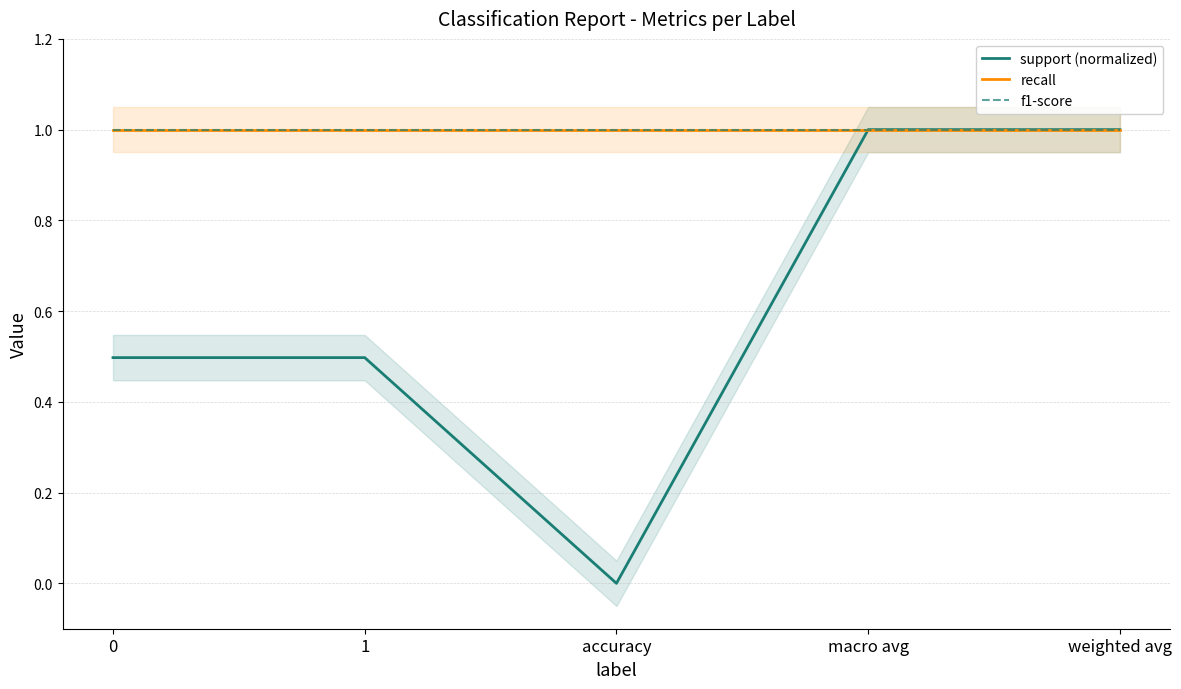

What is the sum of the f1-score values at 1 and weighted avg?

2.0